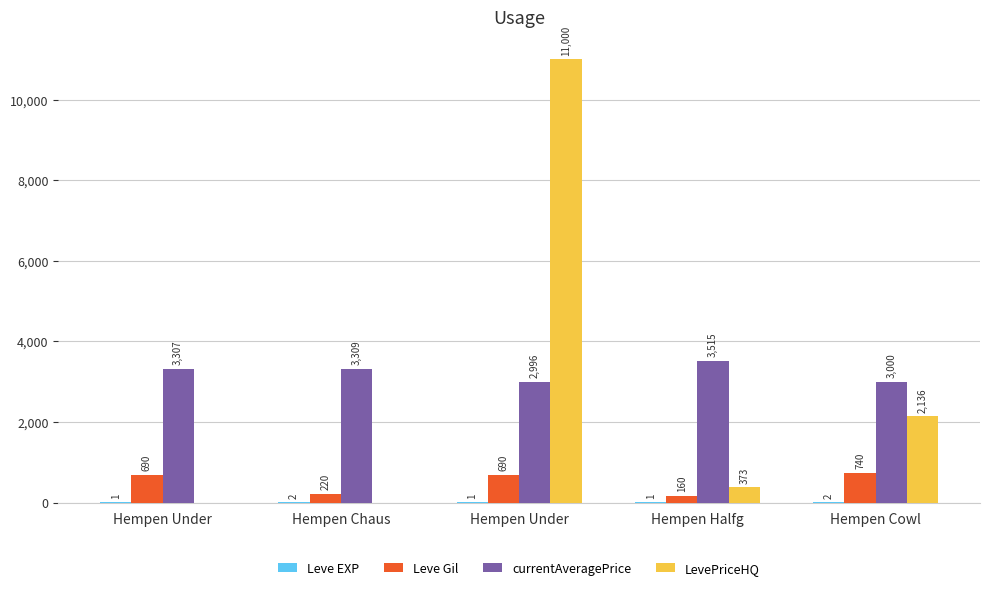

How many distinct data groups are displayed?

4